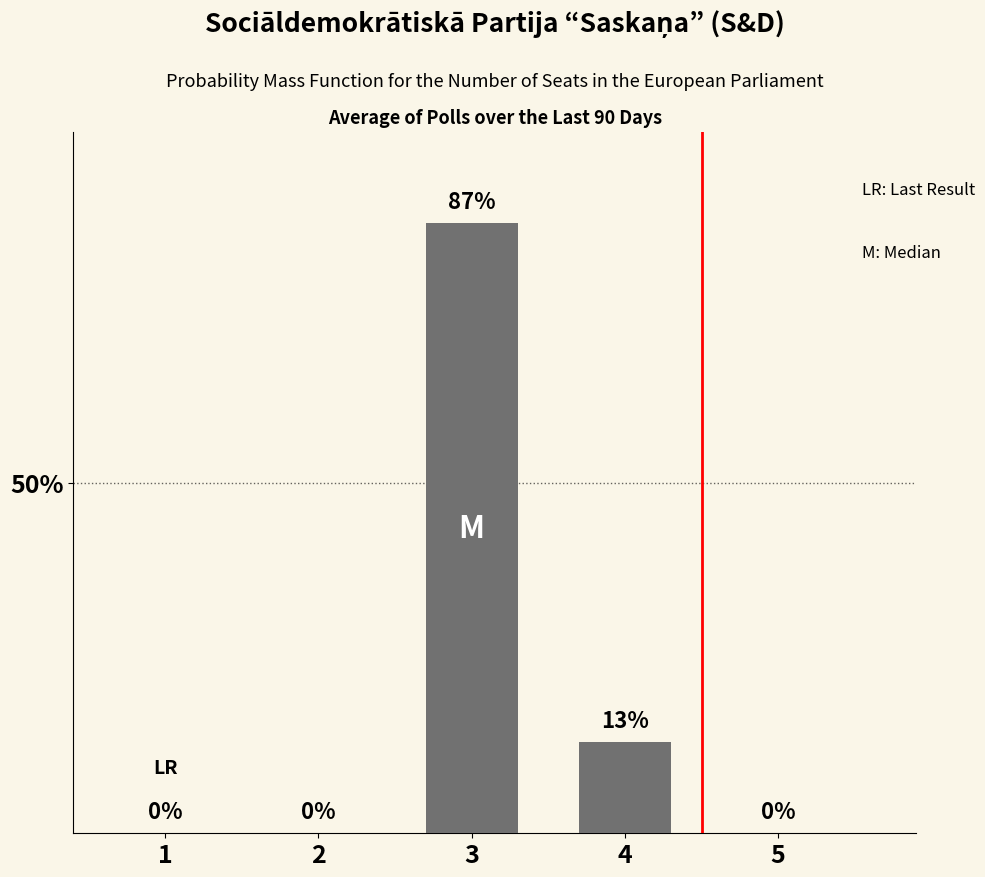

How many data points are above 0?

2